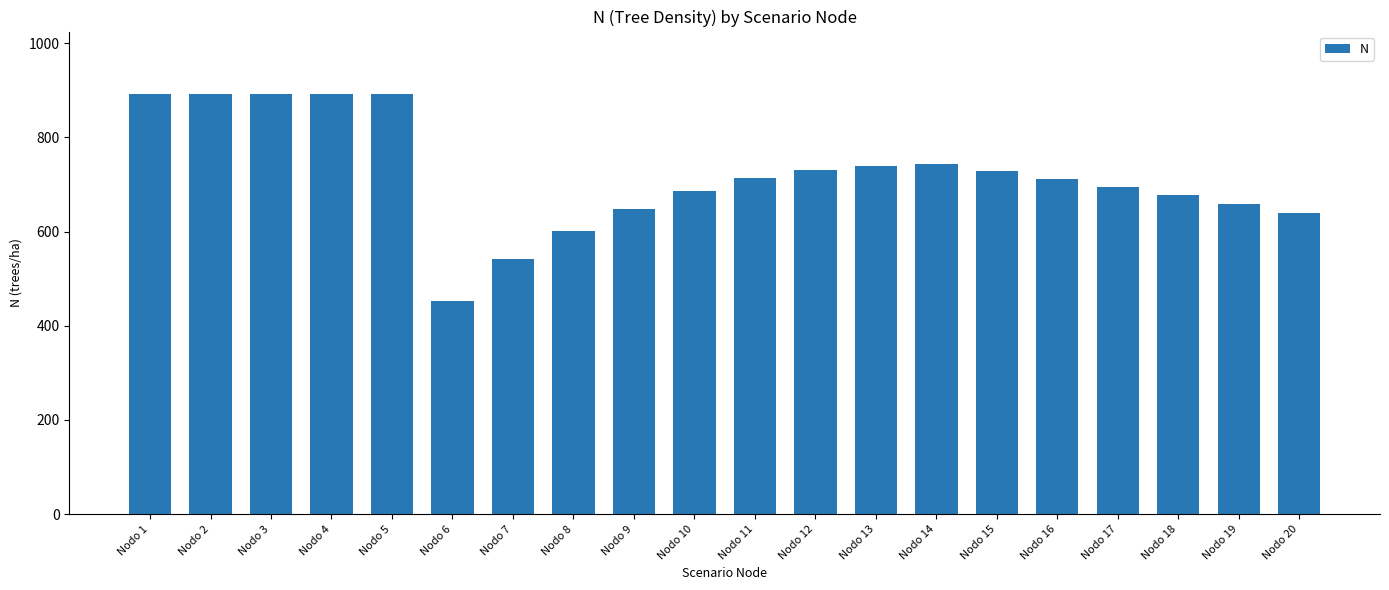

What is the change in value from Nodo 7 to Nodo 10?

+144.9